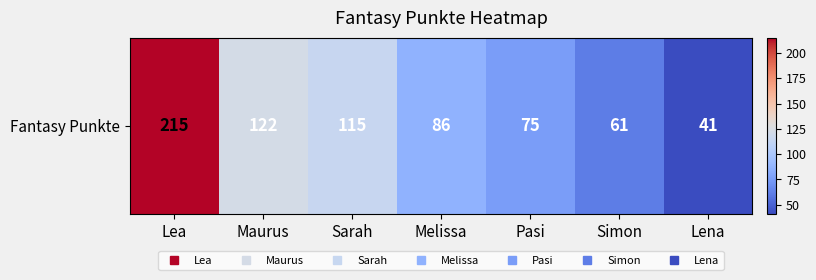

Approximately how many times larger is the value at Simon compared to Pasi?

0.8